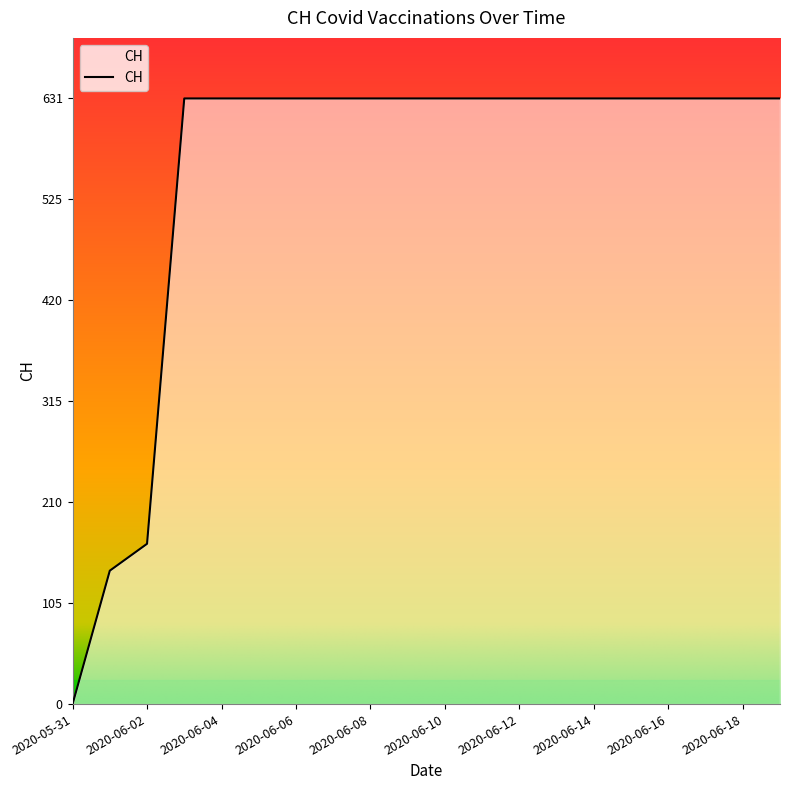

What is the difference between the maximum and minimum values?

631